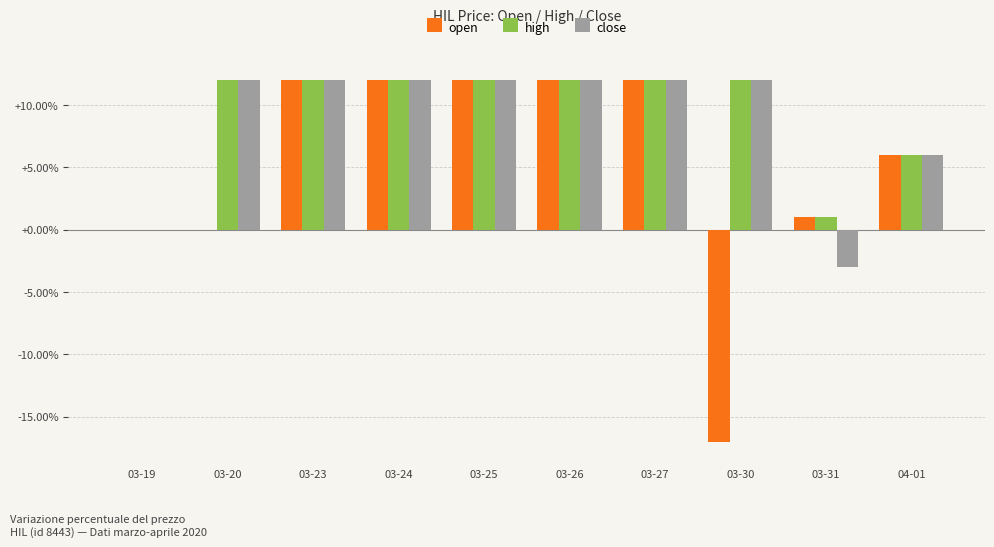

What is the maximum value shown in the chart?

12.0